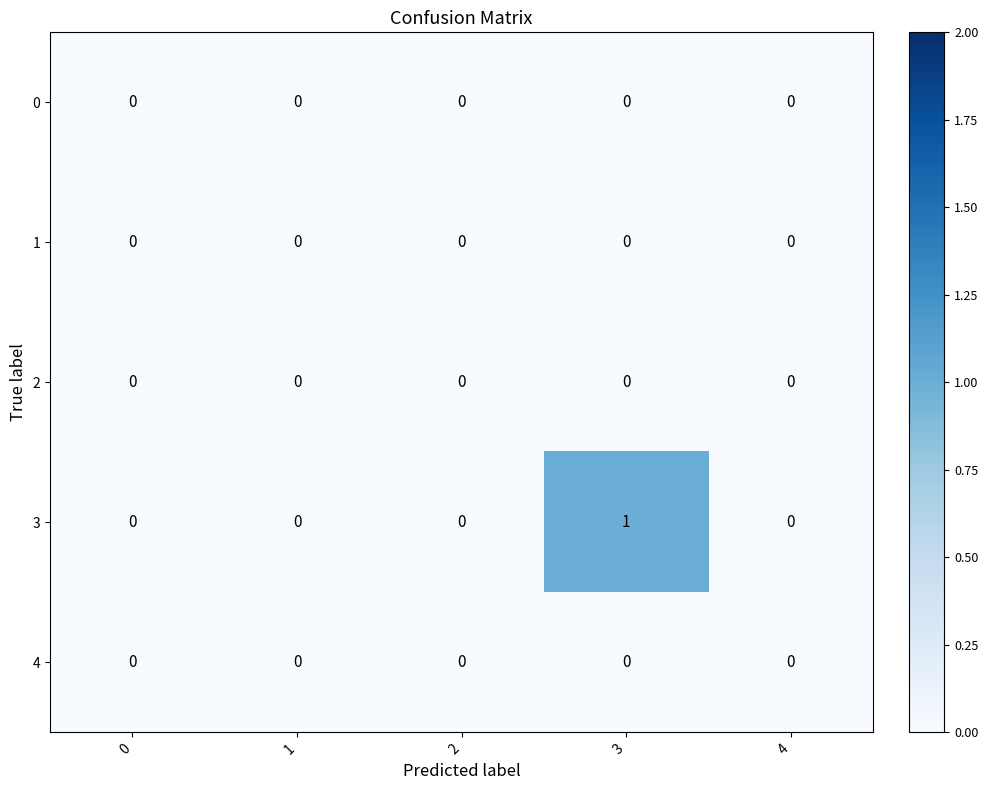

At which category is the sum across all series the highest?

3